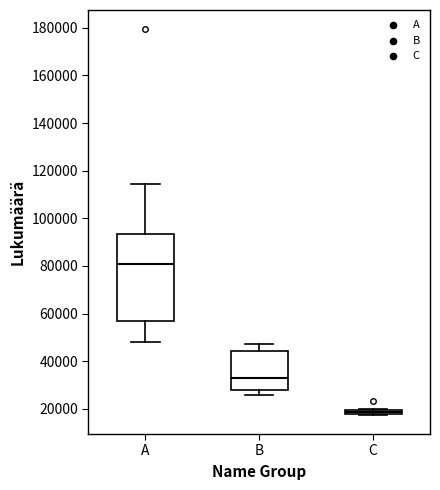

Which box has the highest median line?

A